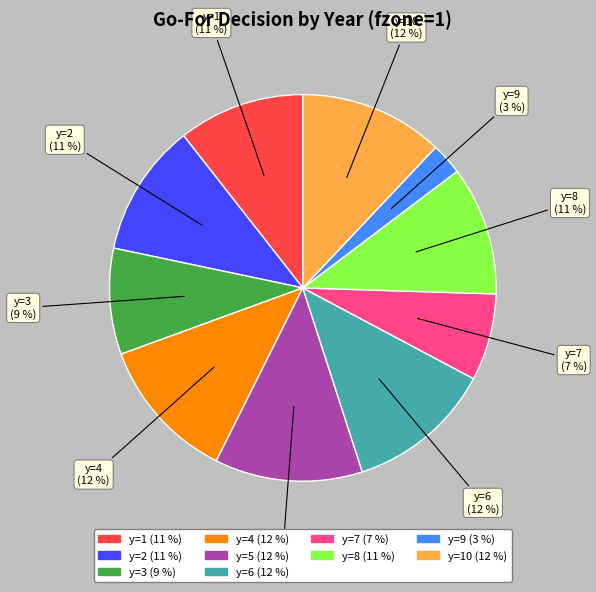

To the nearest percent, what is the difference between the y=10 and y=9 slice percentages?

9%